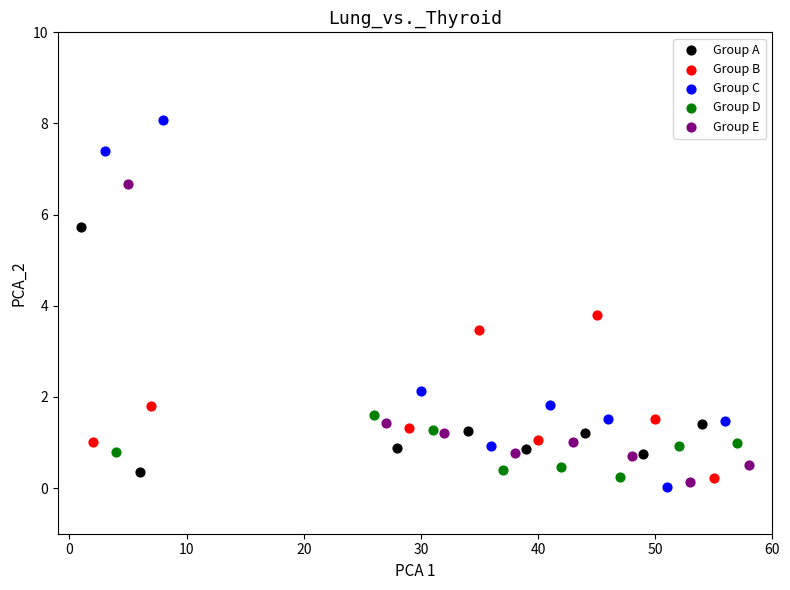

What are all the series names shown in the legend?

Group A, Group B, Group C, Group D, Group E